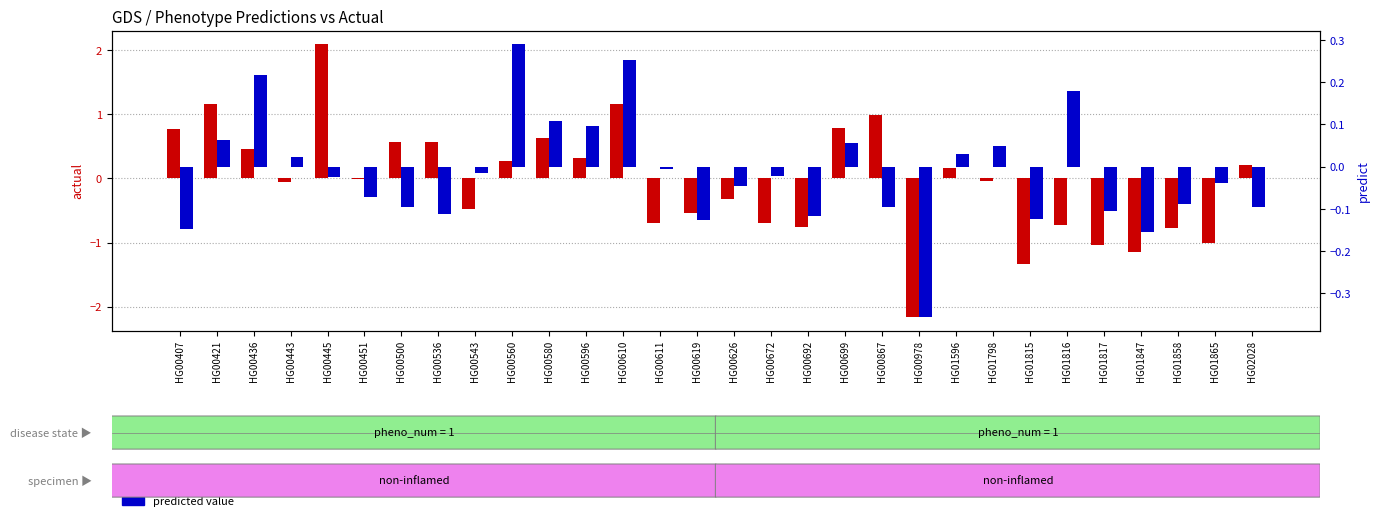

How many series are shown in this chart?

2